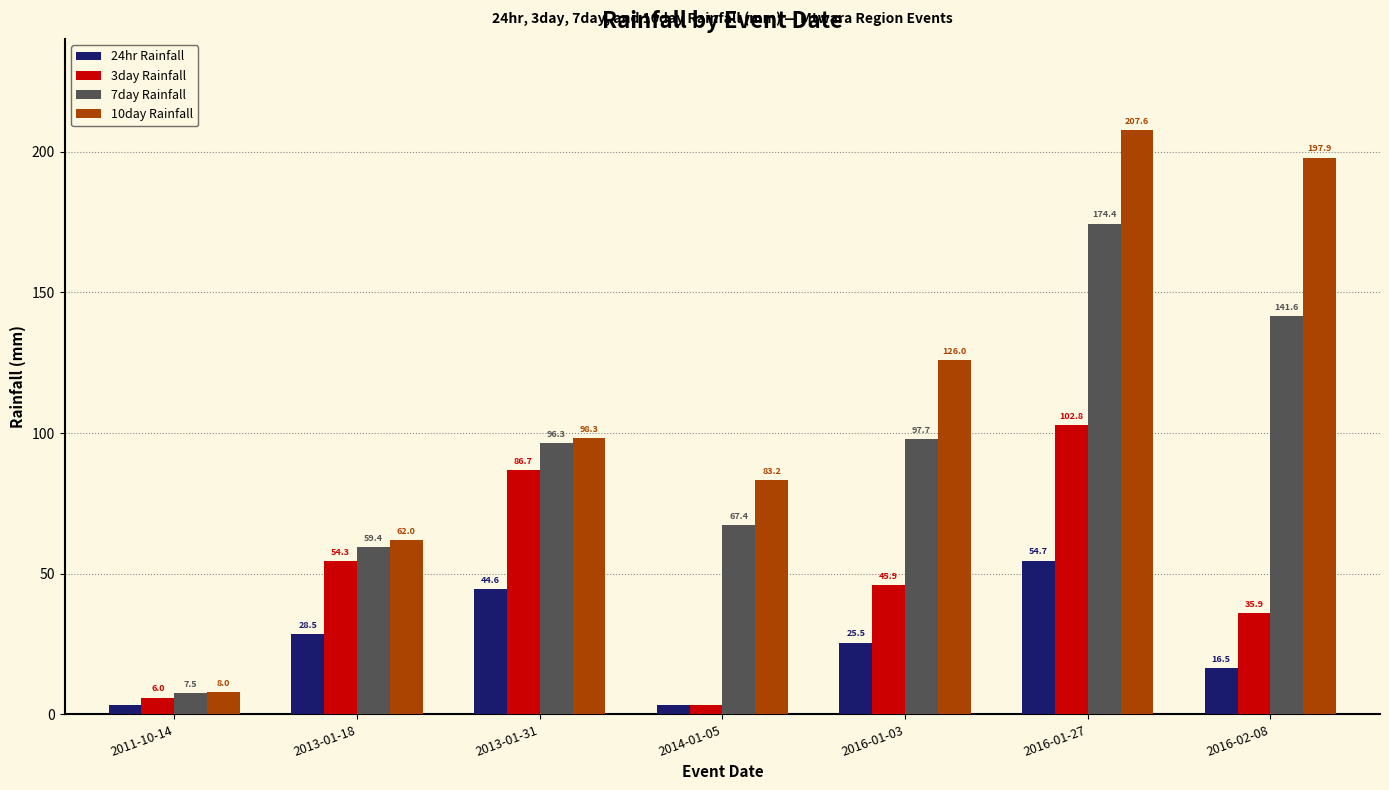

How many data points does each series have?

7